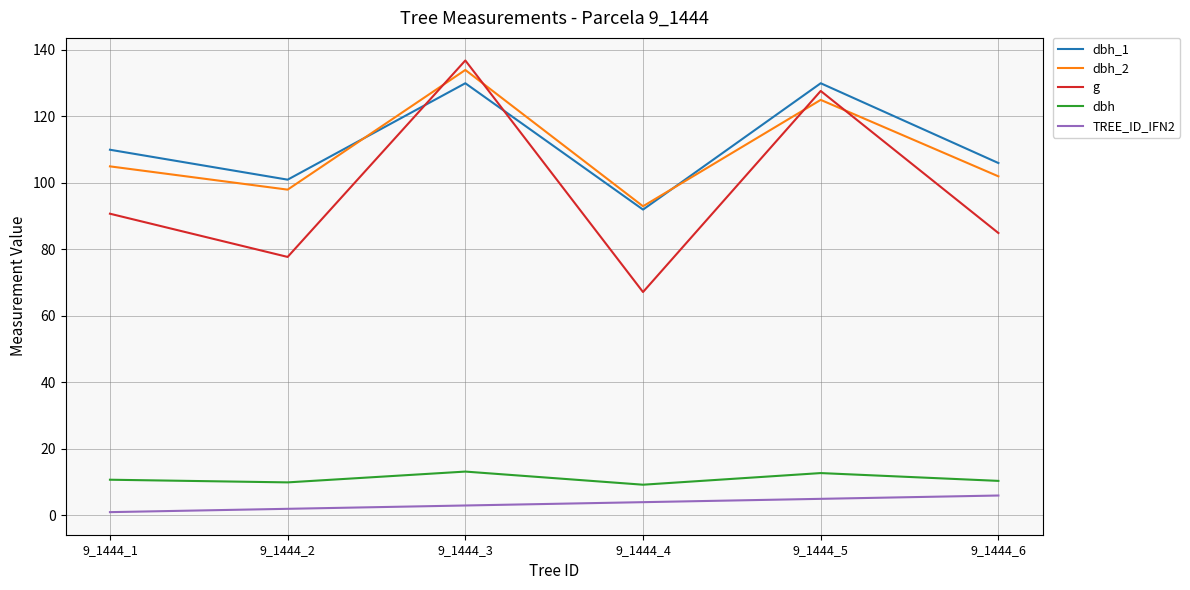

True or false: dbh_1 has more than 1 points higher than both neighbors.

True